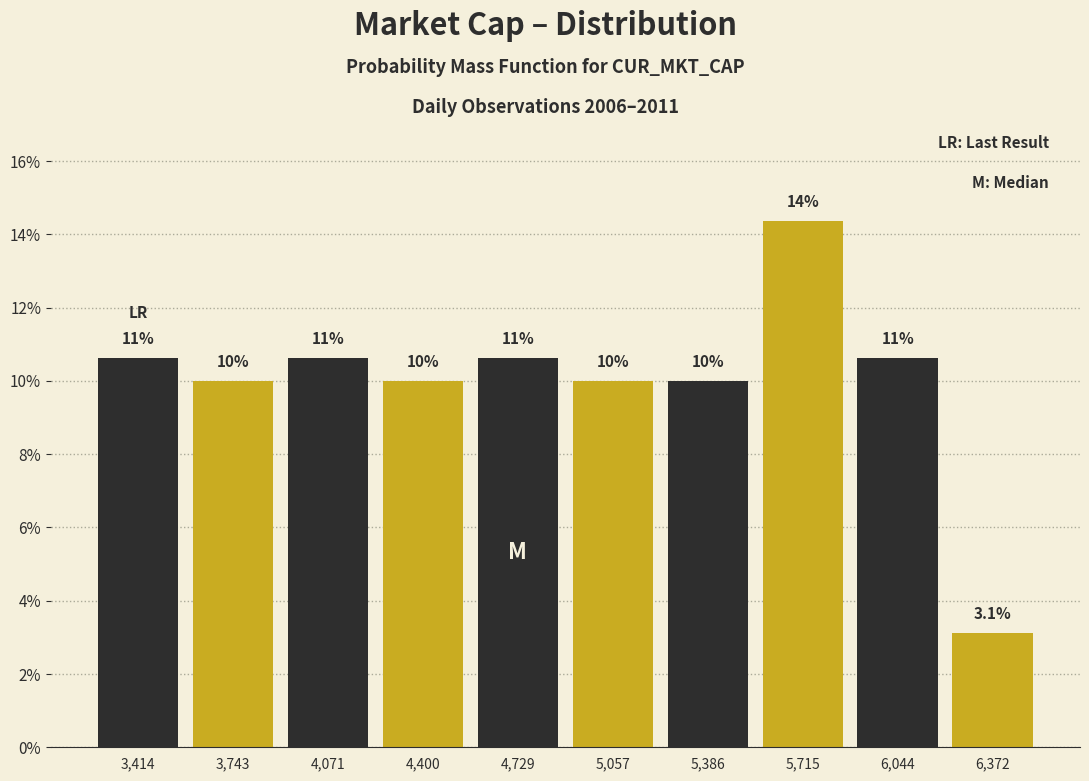

Over which range of the x-axis is the bar tallest?

5550 to 5900